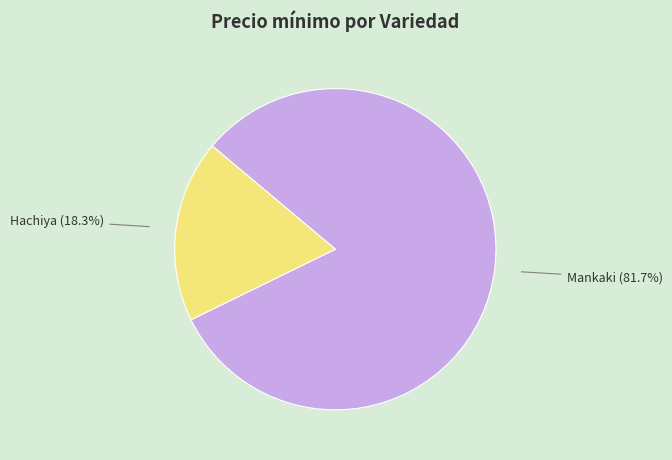

Which has a higher value, Mankaki or Hachiya?

Mankaki